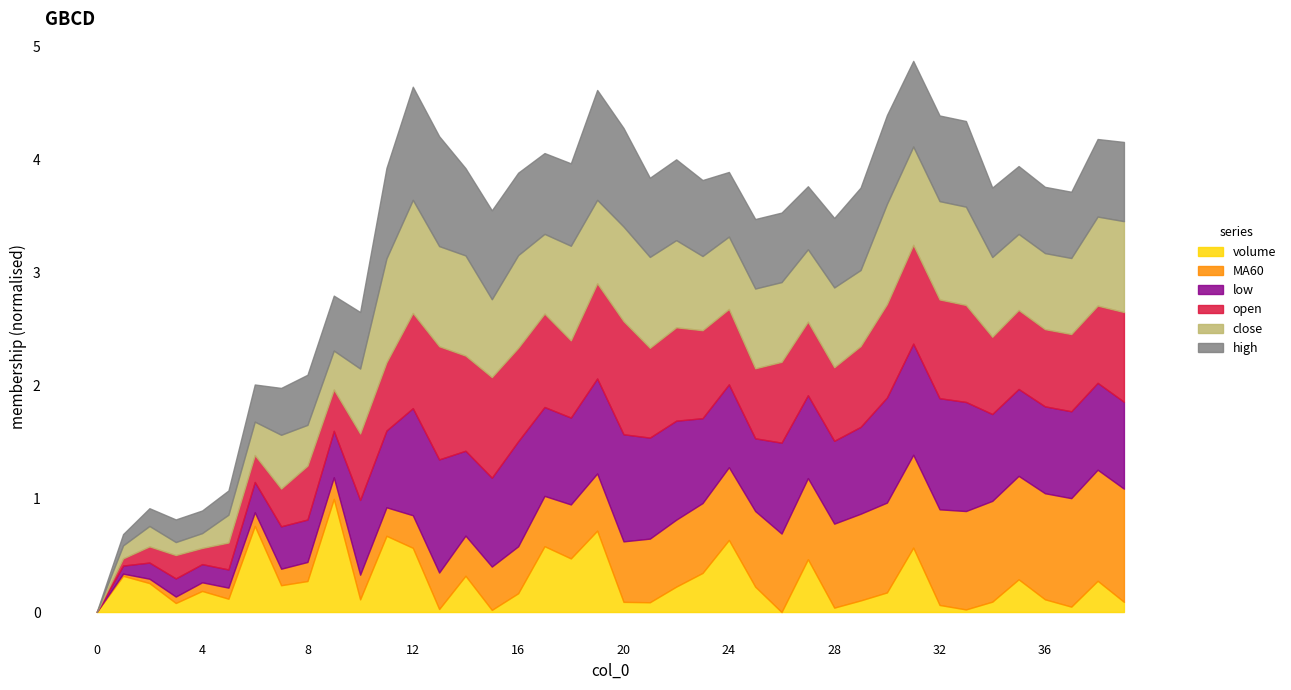

What are all the series names shown in the legend?

volume, MA60, low, open, close, high